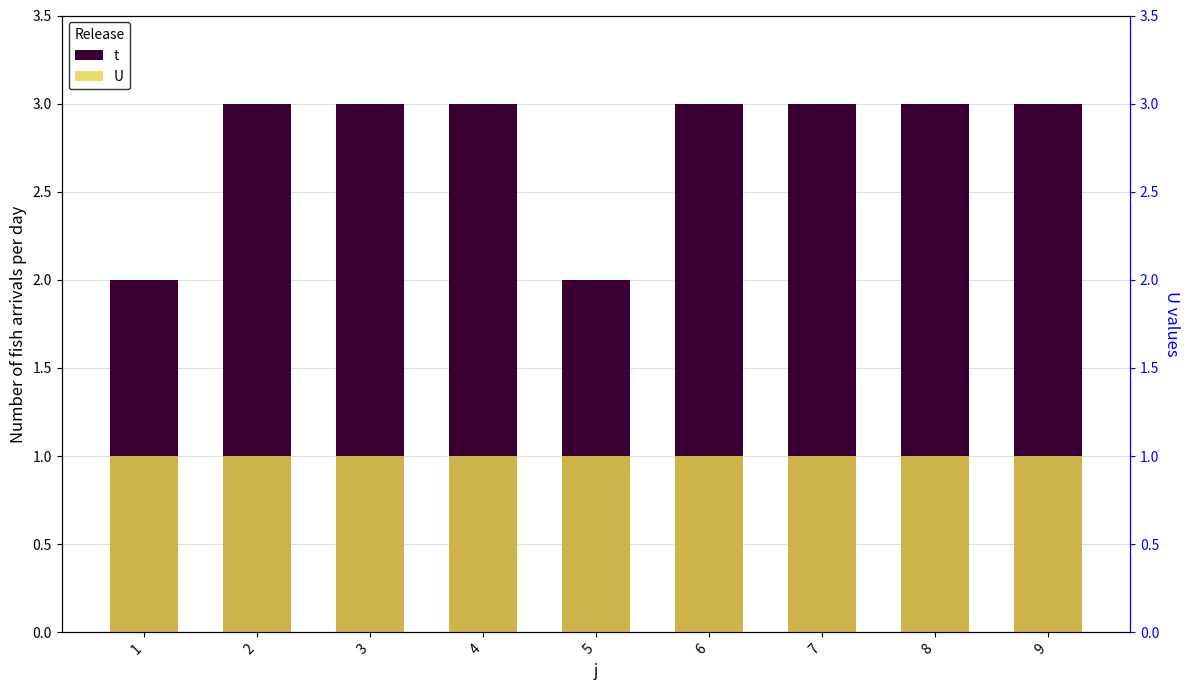

What is the average value of the t series?

3